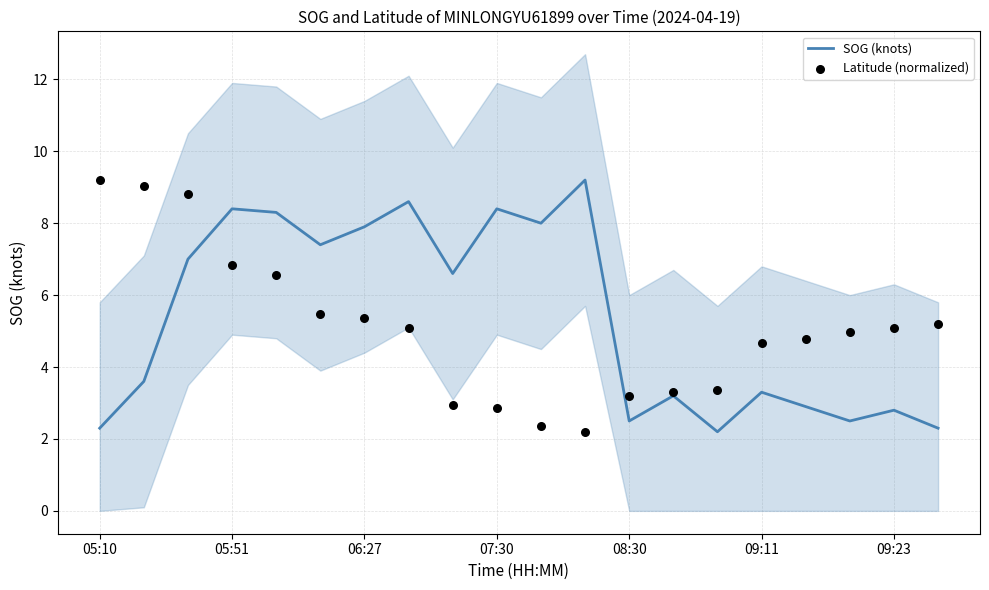

Which series has the largest Y range (max minus min)?

SOG (knots)